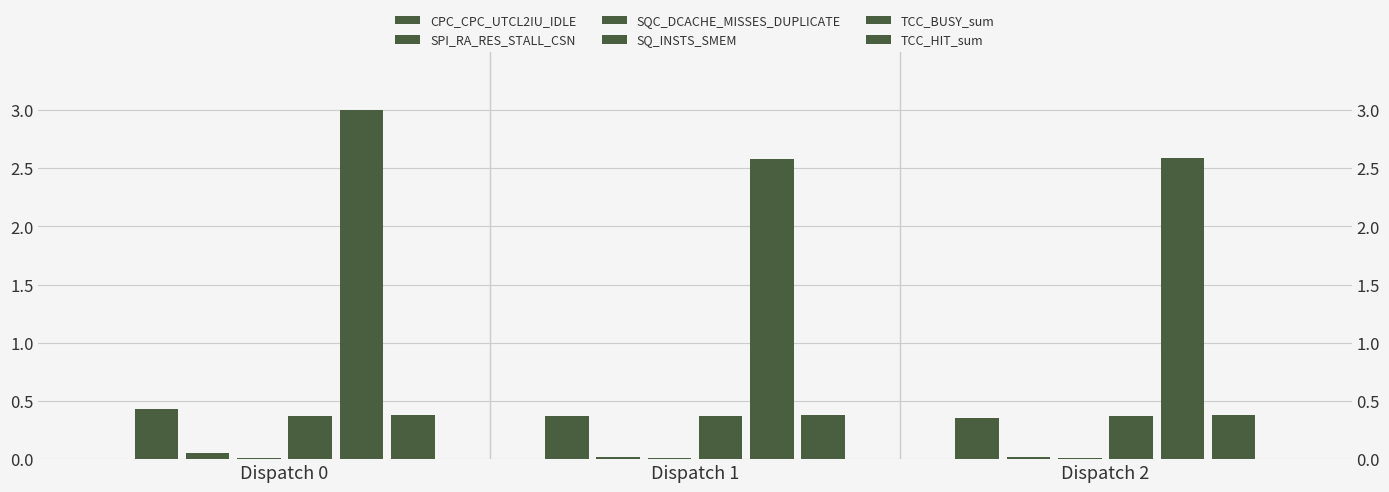

At which label is SQC_DCACHE_MISSES_DUPLICATE closest to 0?

Dispatch 0